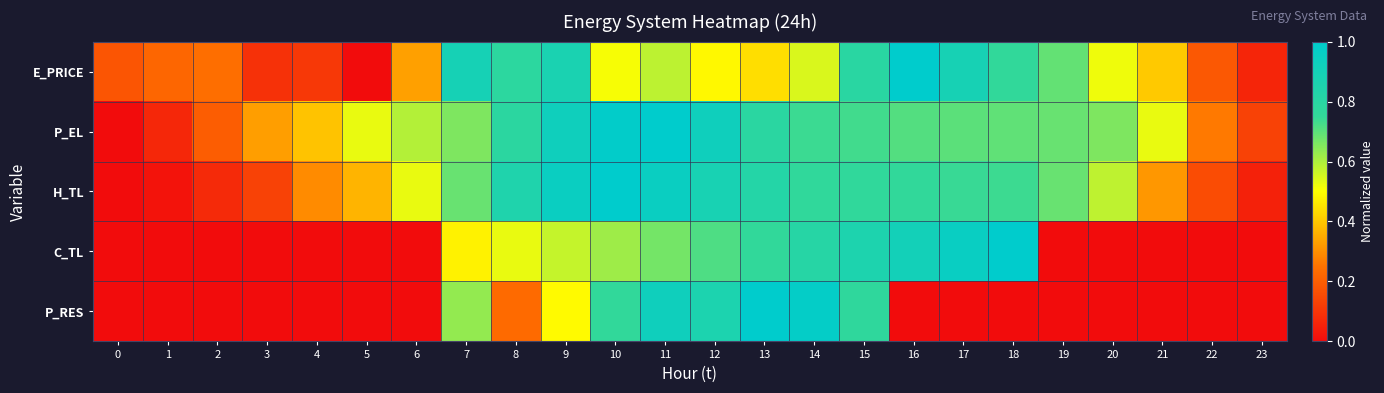

Which series has the largest range (max minus min)?

E_PRICE